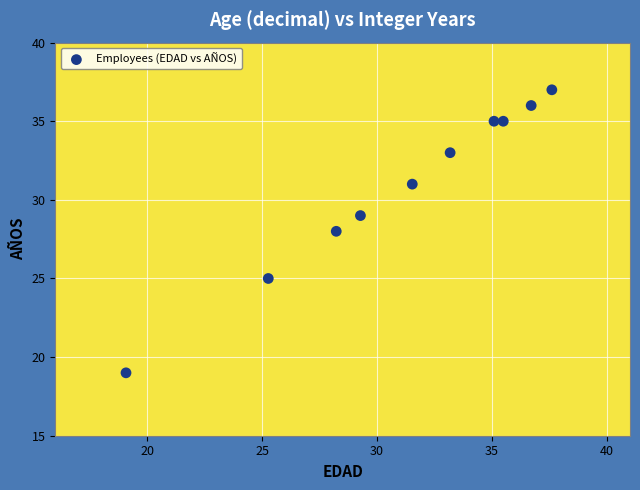

What is the range of Y values (max minus min)?

18